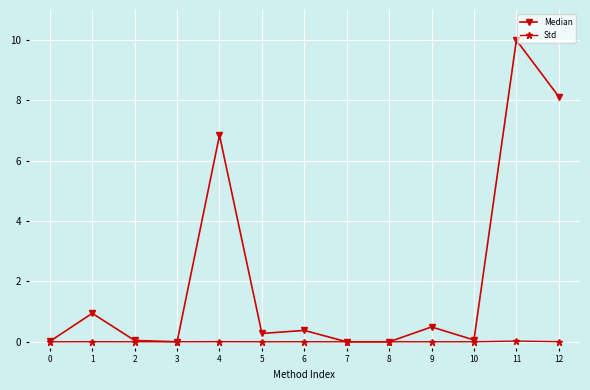

How many interior local valleys does the Median series have?

4